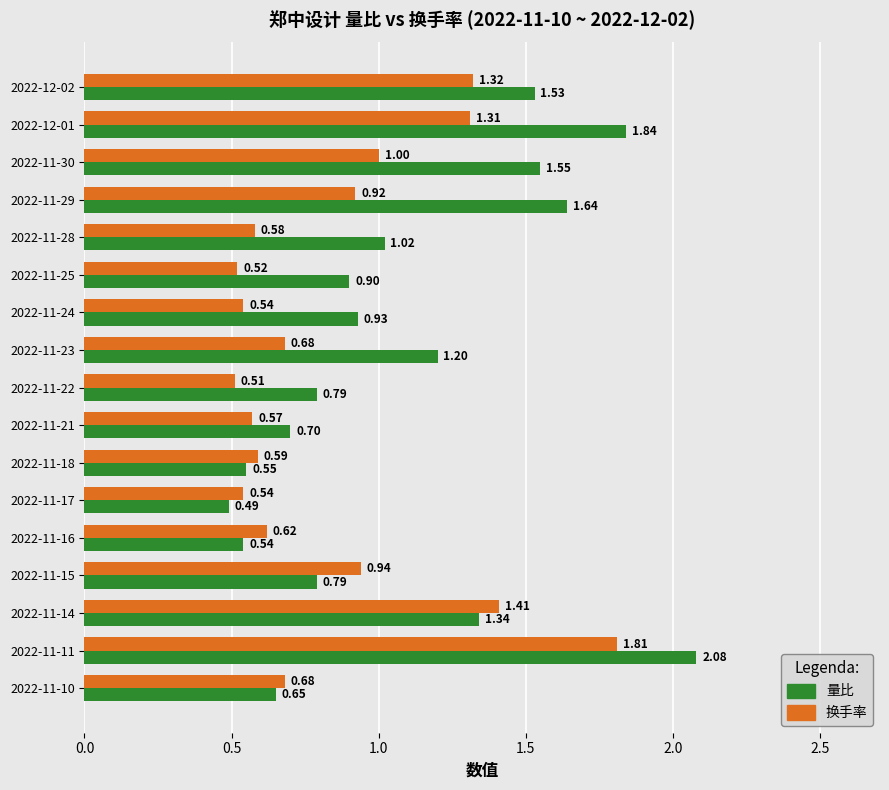

Which series has the widest spread of values?

量比